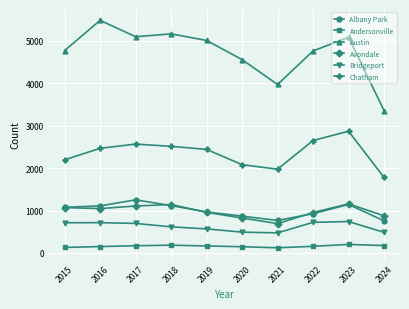

What is the smallest value displayed?

123